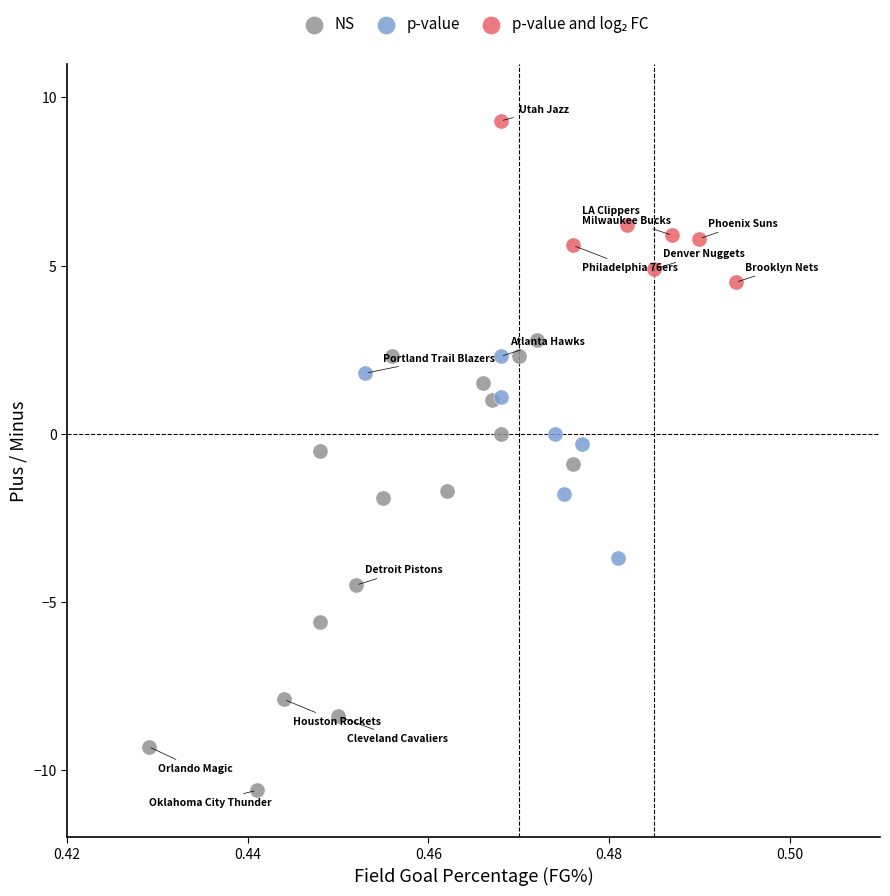

Which series has the widest spread of Y values?

NS